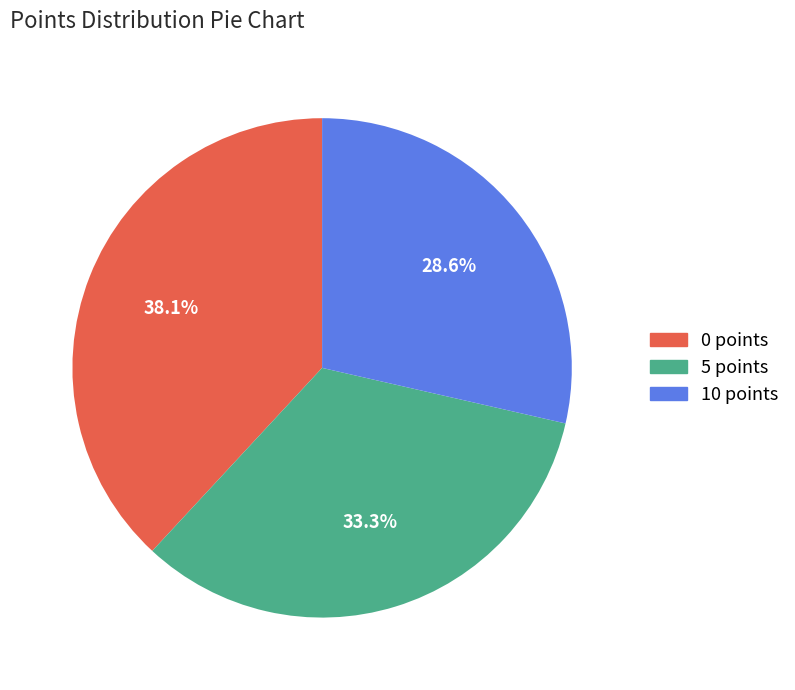

The 10 points slice represents 29% of the pie. True or false?

True